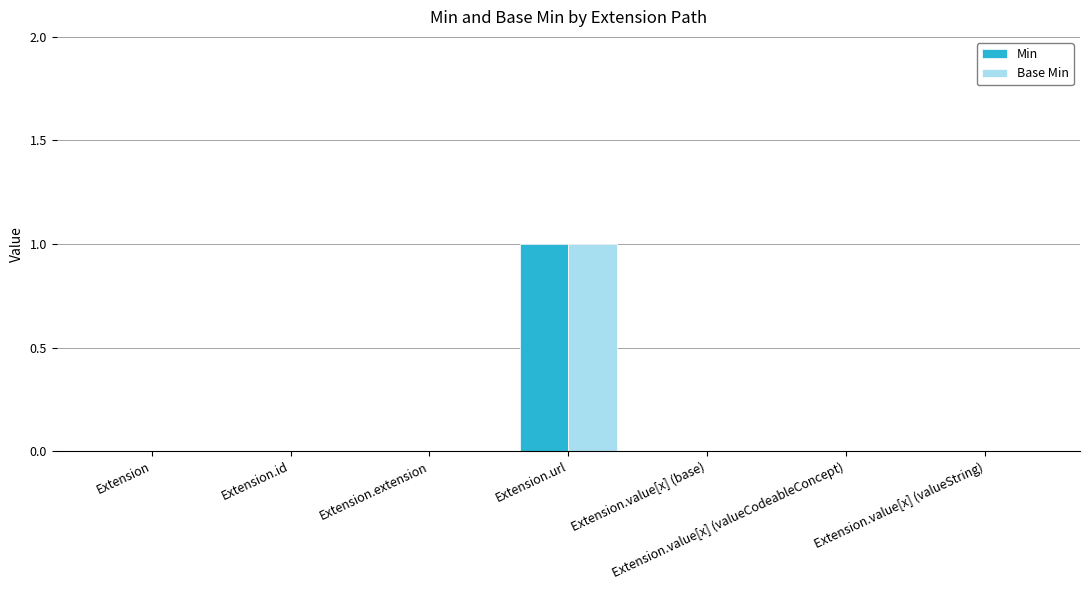

True or false: Base Min has a value of 2 at Extension.url.

False